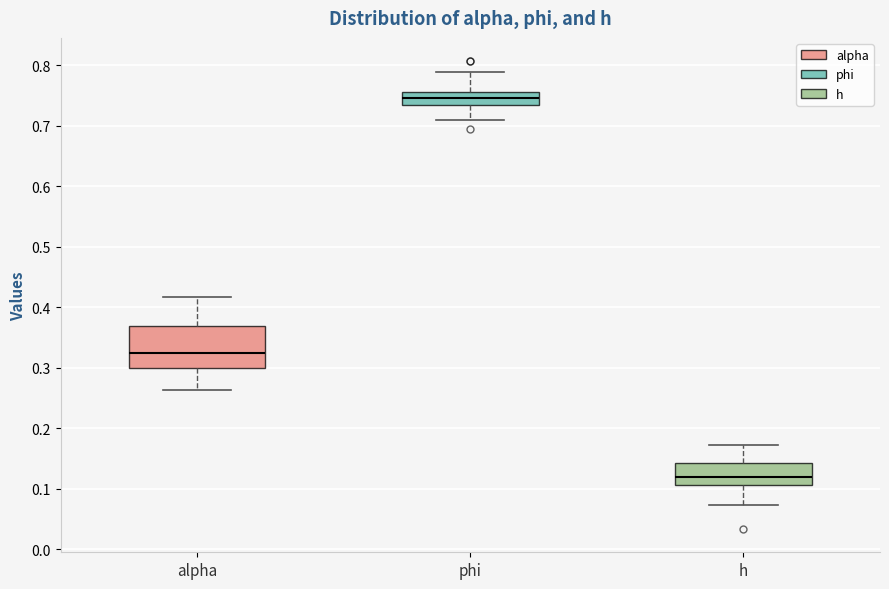

Which box is the tallest, from its lower edge to its upper edge?

alpha